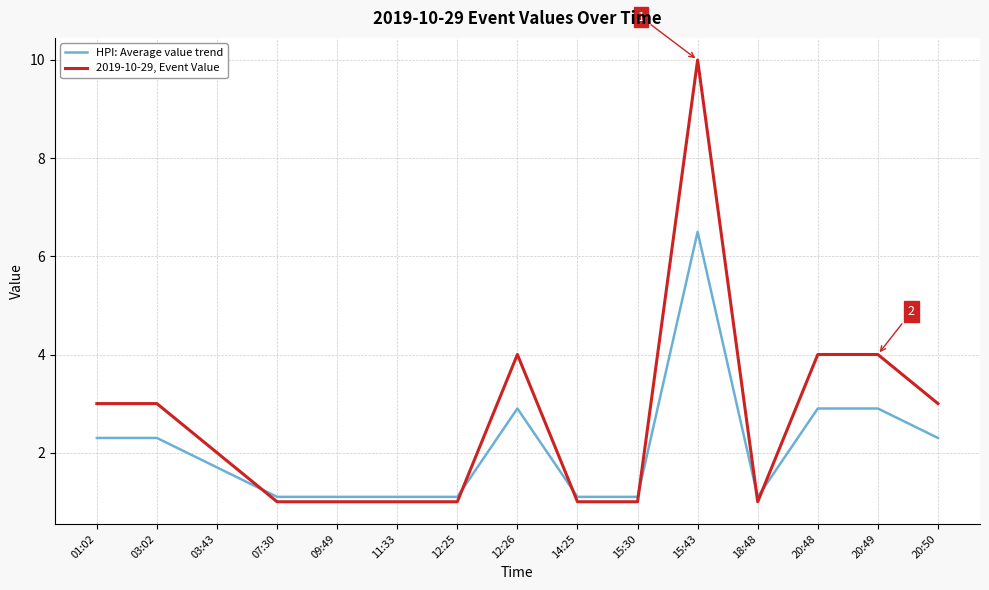

Reading left to right, what are all the values shown in this chart?

HPI: Average value trend: 01:02=2.3	03:02=2.3	03:43=1.7	07:30=1.1	09:49=1.1	11:33=1.1	12:25=1.1	12:26=2.9	14:25=1.1	15:30=1.1	15:43=6.5	18:48=1.1	20:48=2.9	20:49=2.9	20:50=2.3
2019-10-29, Event Value: 01:02=3.0	03:02=3.0	03:43=2.0	07:30=1.0	09:49=1.0	11:33=1.0	12:25=1.0	12:26=4.0	14:25=1.0	15:30=1.0	15:43=10.0	18:48=1.0	20:48=4.0	20:49=4.0	20:50=3.0